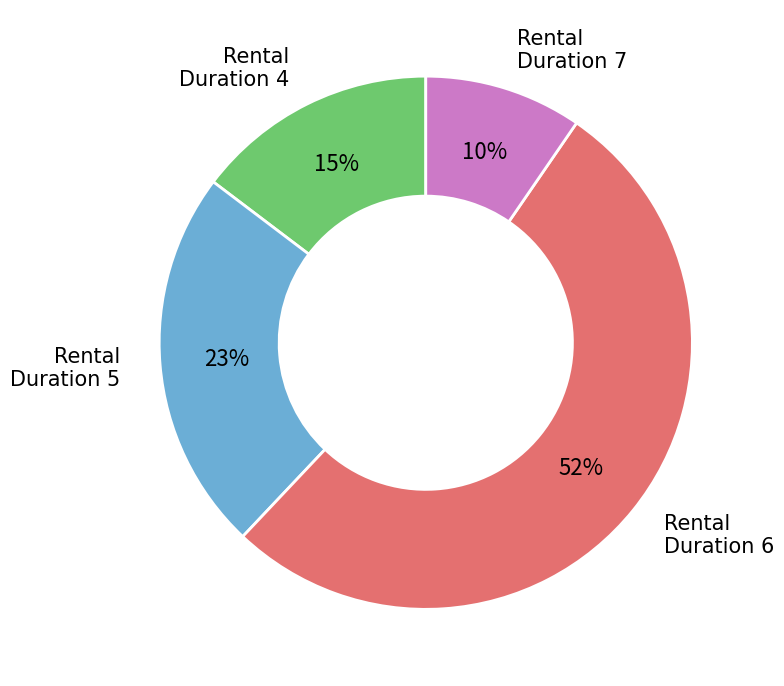

To the nearest percent, what is the average slice percentage?

25%